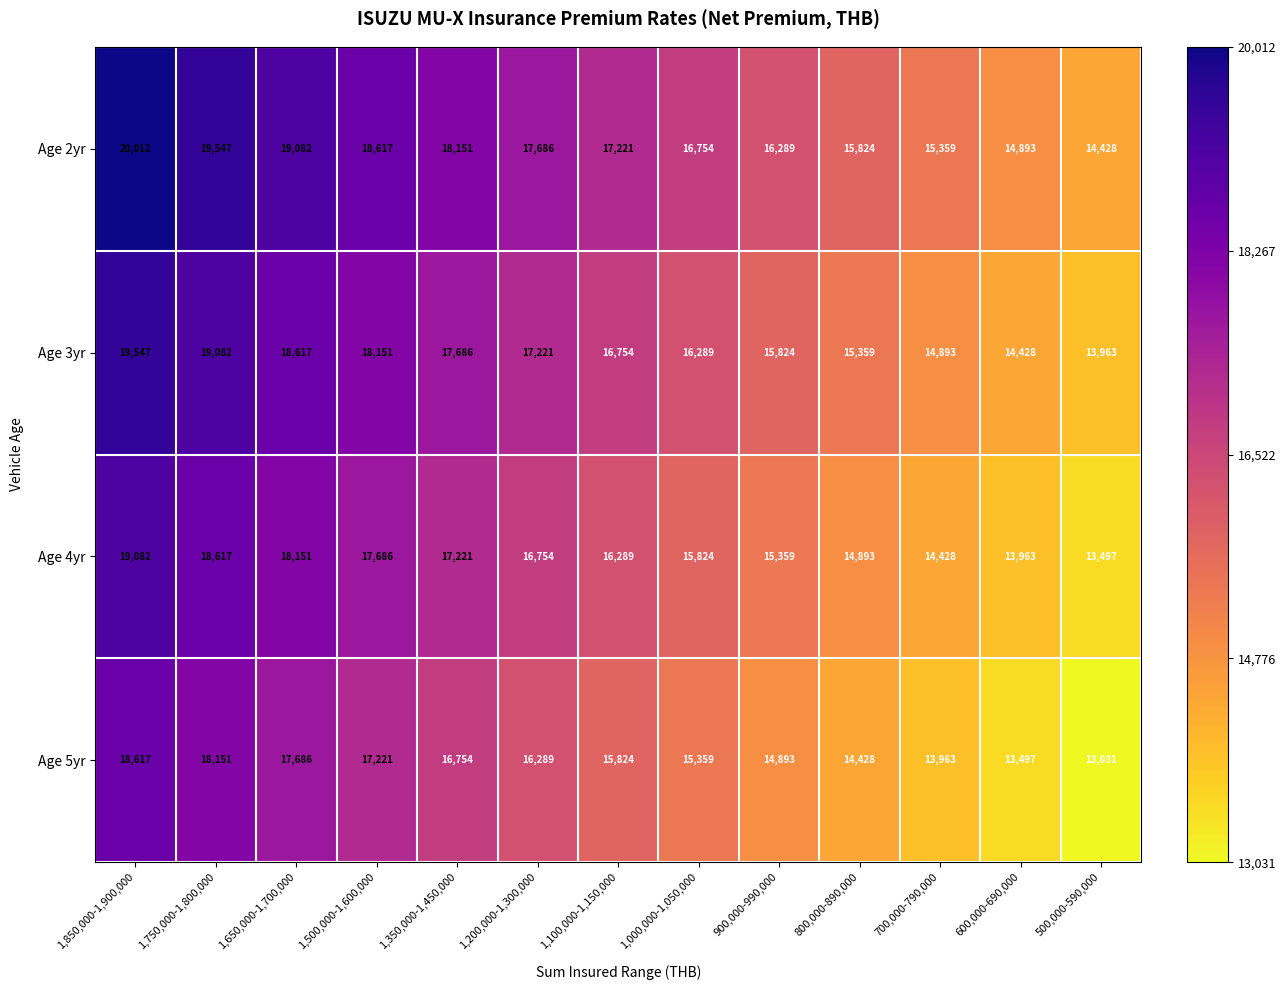

List the series in order of their peak value, highest first.

Age 2yr, Age 3yr, Age 4yr, Age 5yr